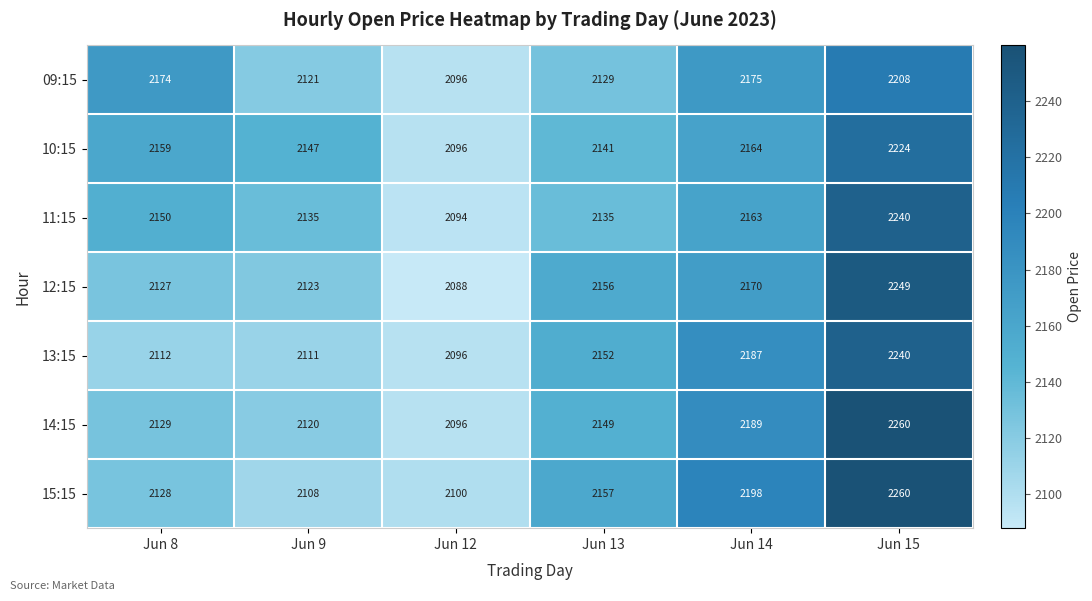

Rank the series at Jun 13 from lowest to highest value.

09:15, 11:15, 10:15, 14:15, 13:15, 12:15, 15:15